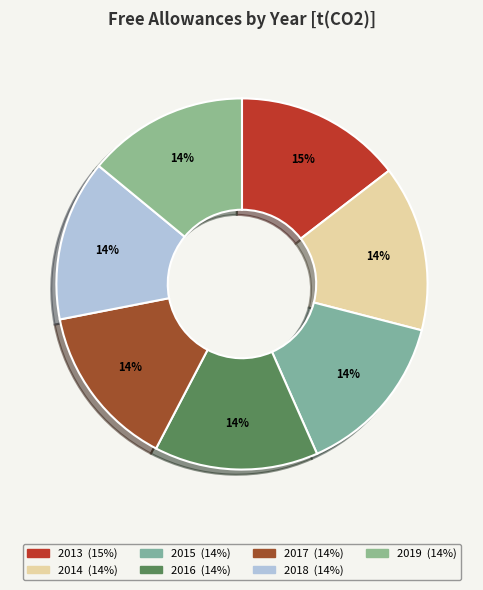

The 2013 slice represents 15% of the pie. True or false?

True